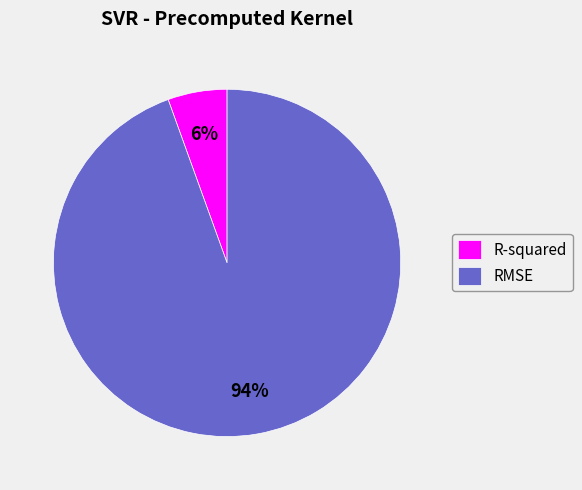

Is it true that R-squared is 6% of the pie?

True